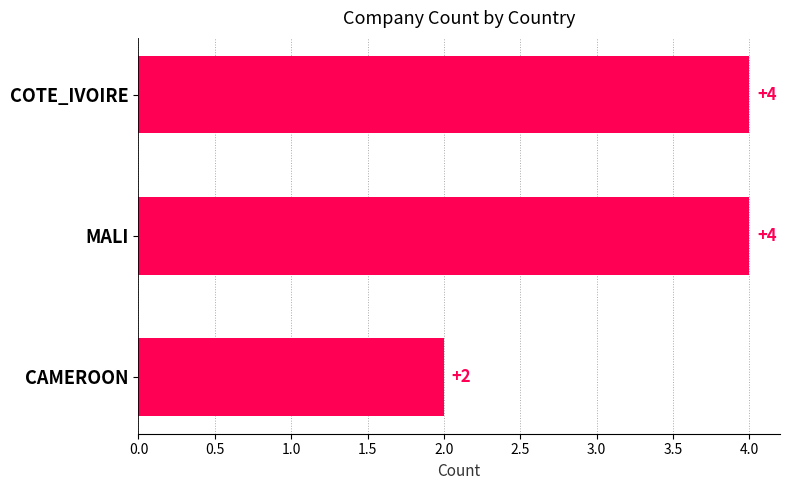

Read the value at COTE_IVOIRE.

4